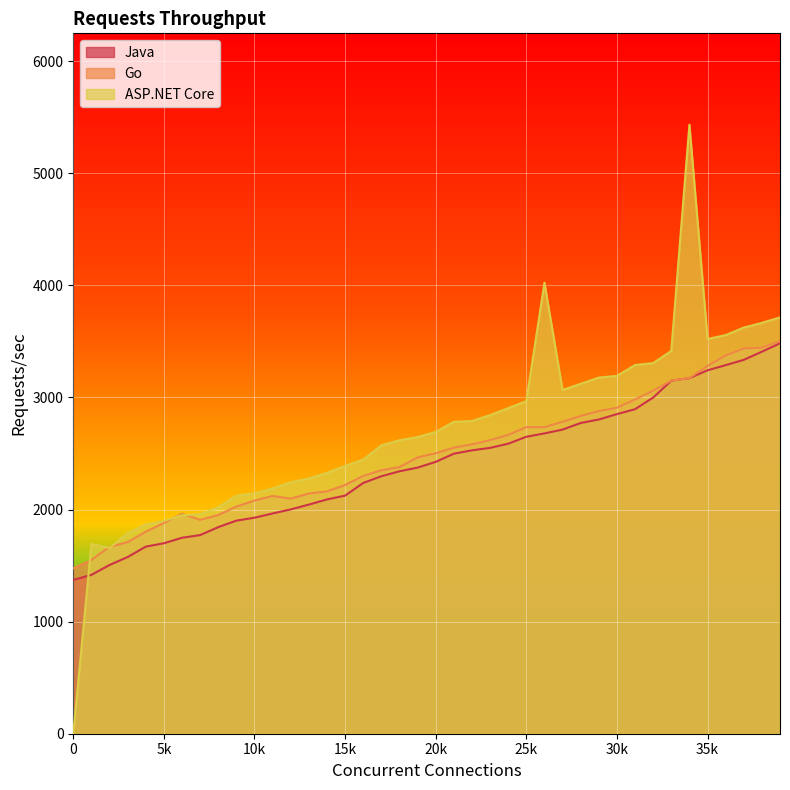

Which series has the widest spread of values?

ASP.NET Core